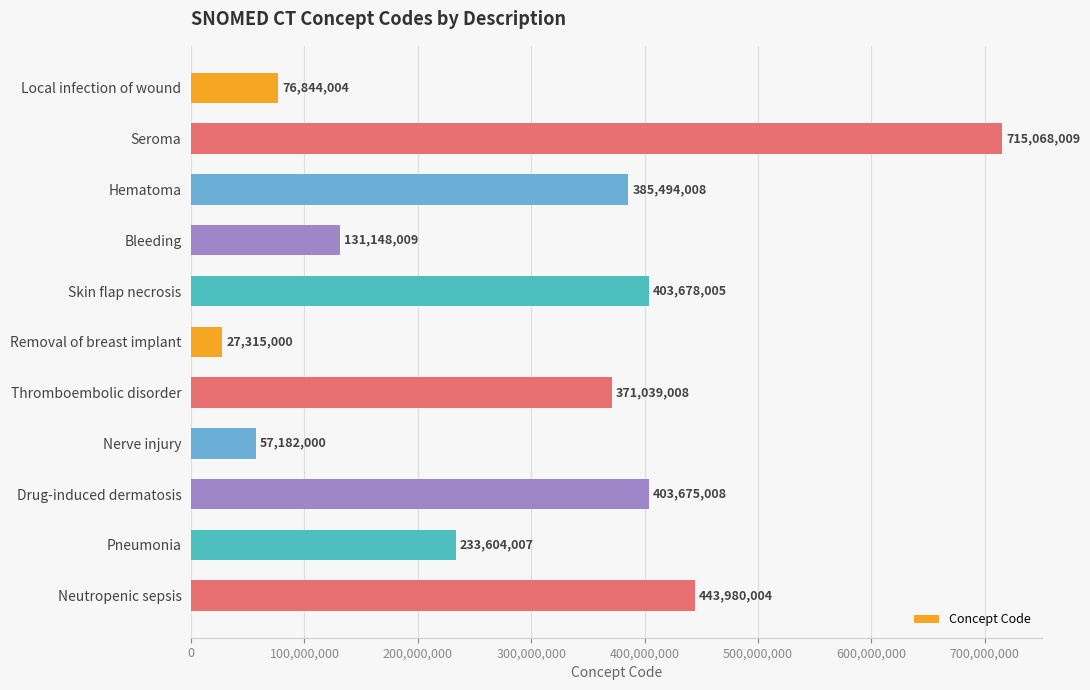

What is the maximum value shown in the chart?

715068009